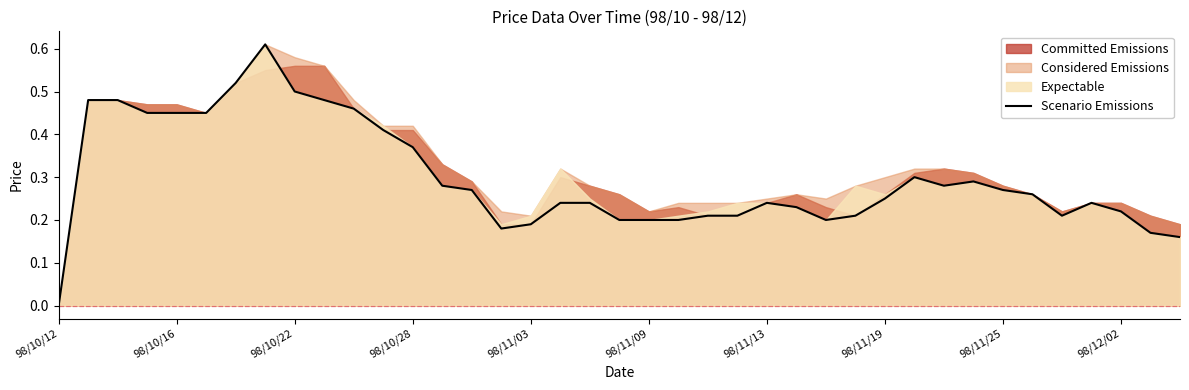

Read the value at 10.

0.5